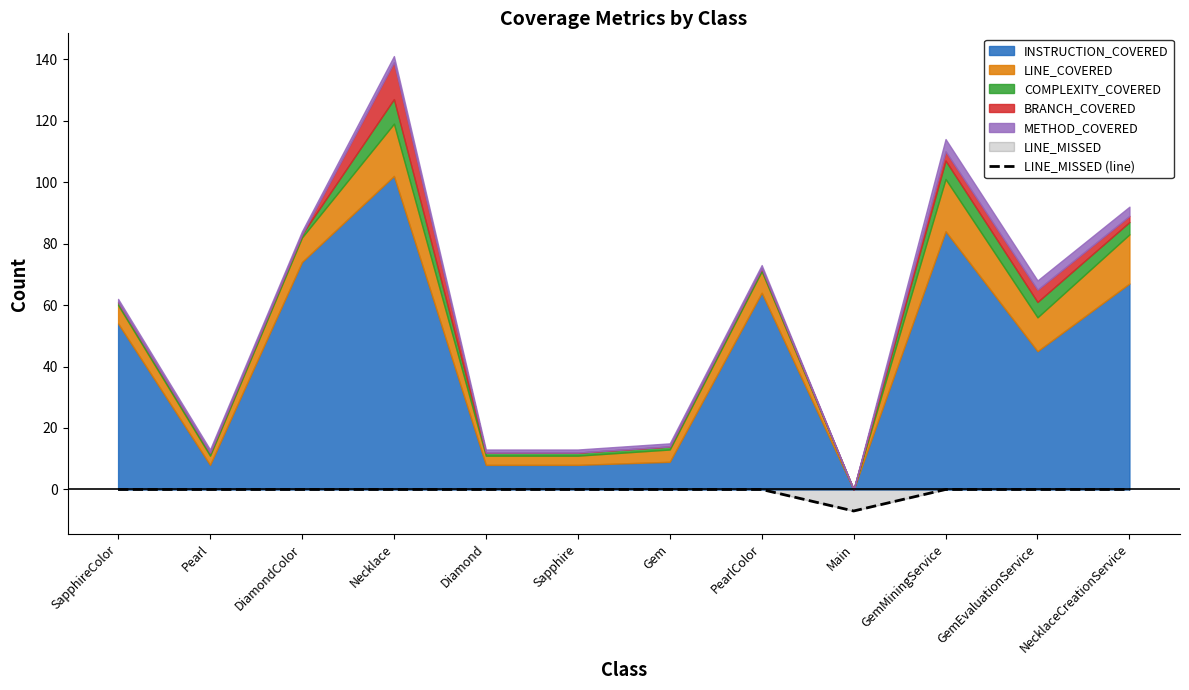

The chart shows a value of 4 at Diamond. True or false?

False